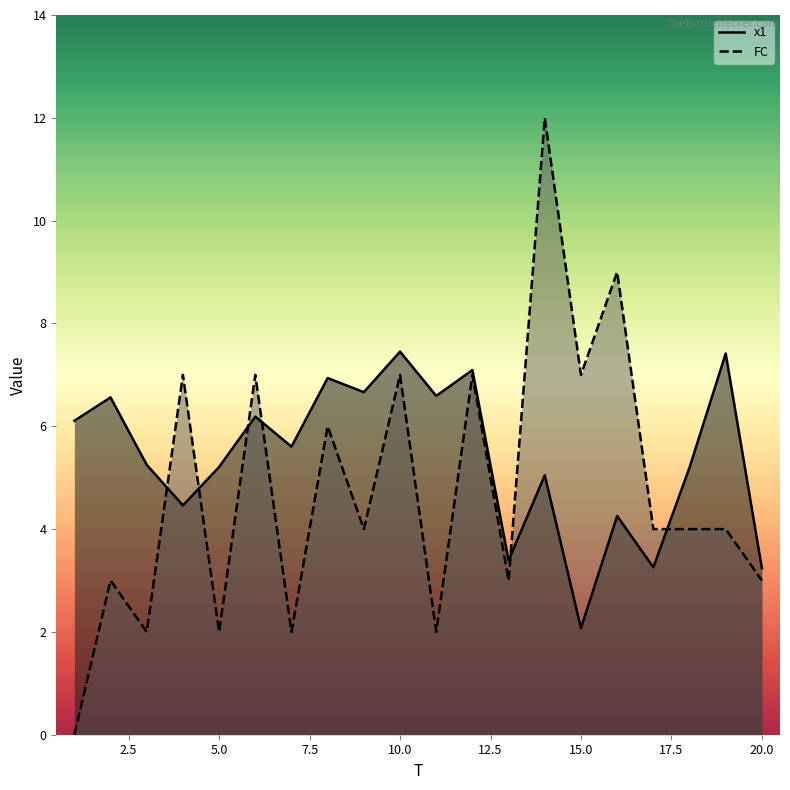

List the series in order of their overall mean, lowest first.

FC, x1